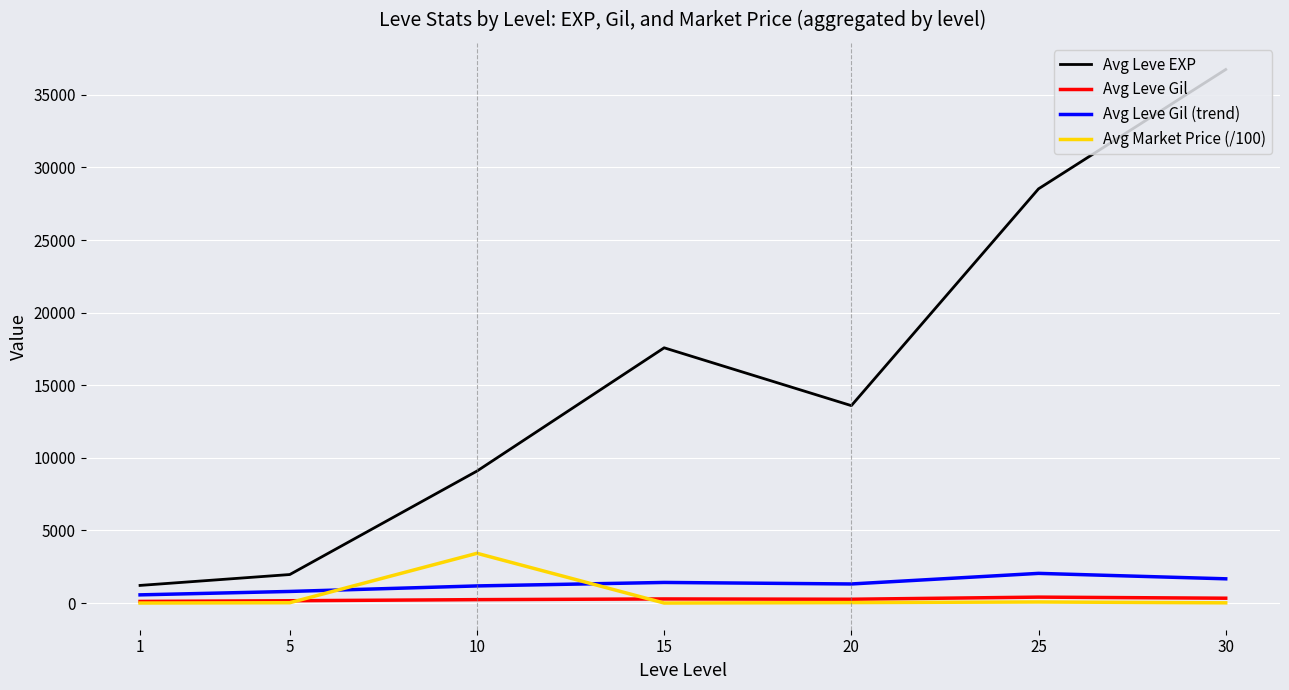

Which series has the widest spread of values?

Avg Leve EXP